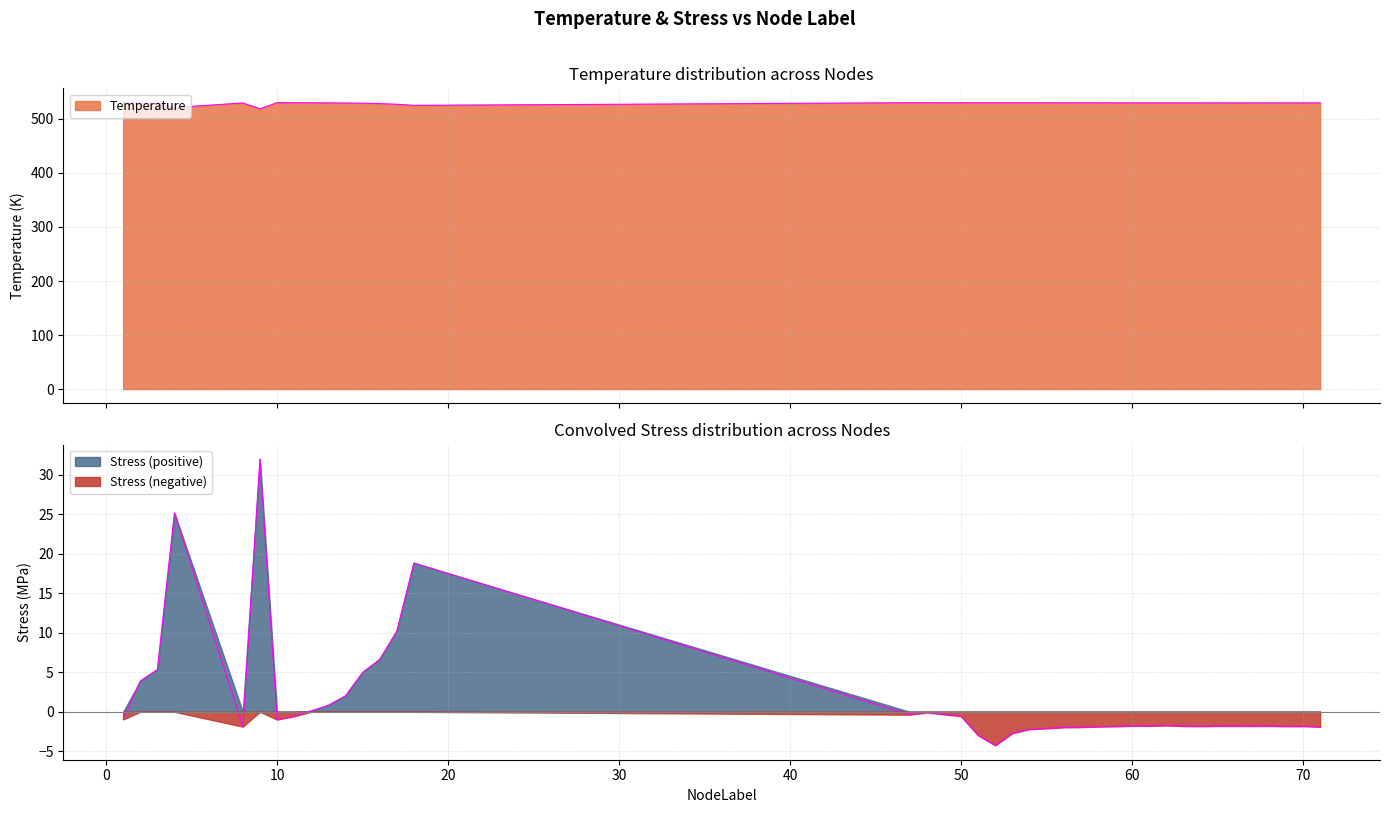

True or false: Stress_MPa has a value of -3.0 at 67.

False